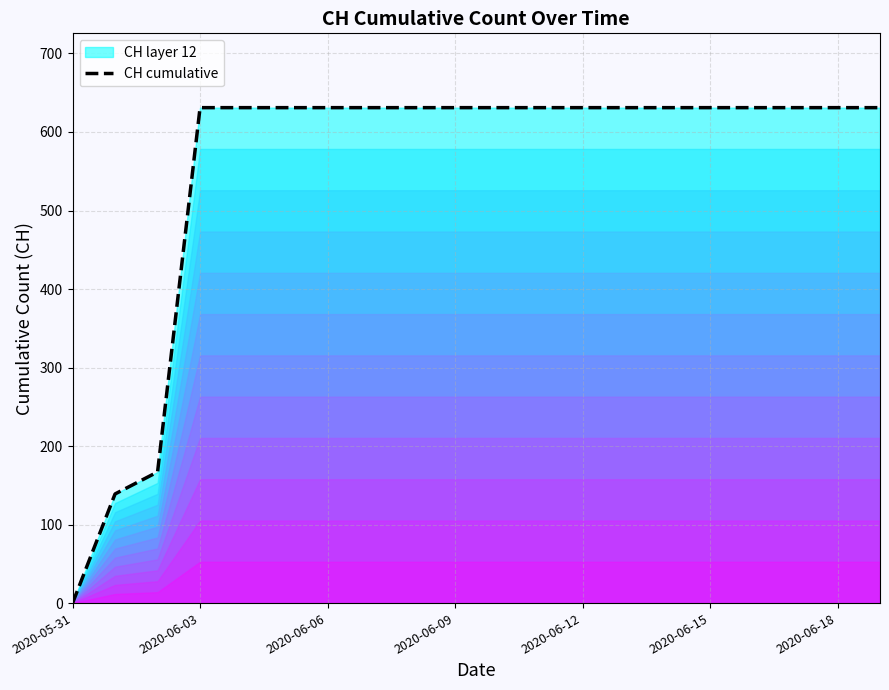

What is the label of the 6th point from the right?

14